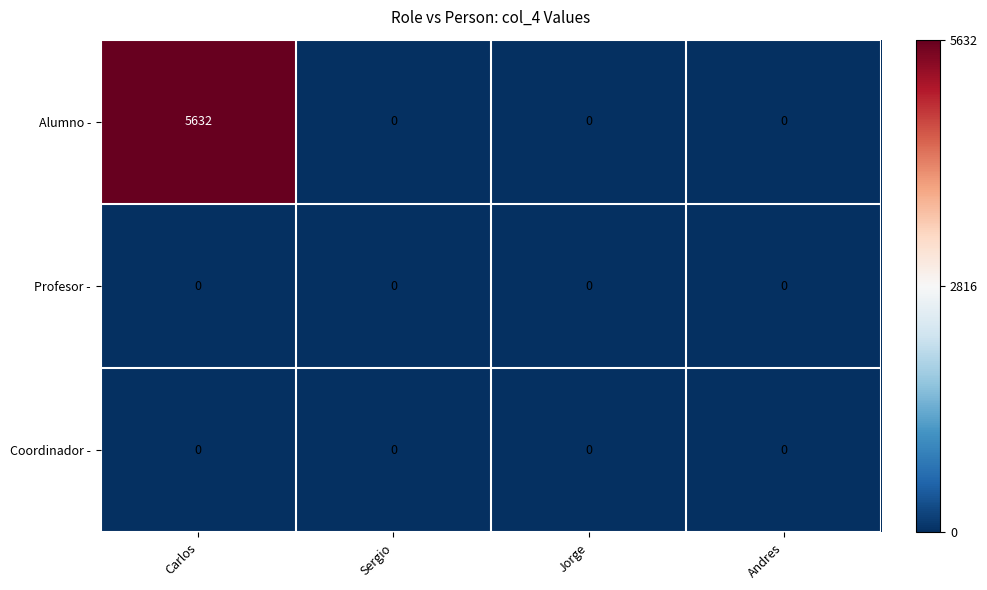

True or false: Profesor - has a value of 0 at Jorge.

True